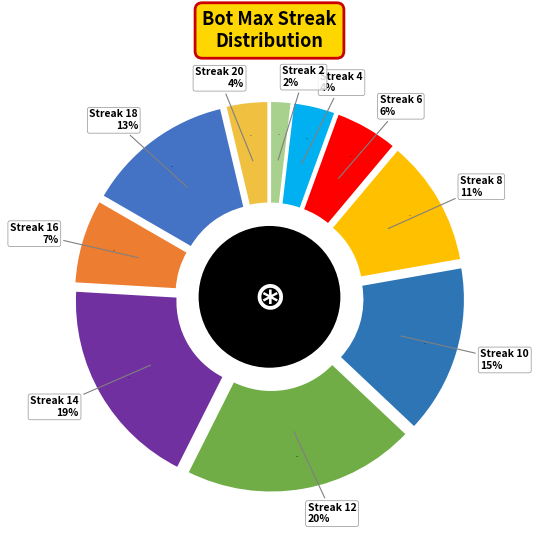

What is the largest slice in the pie chart?

12